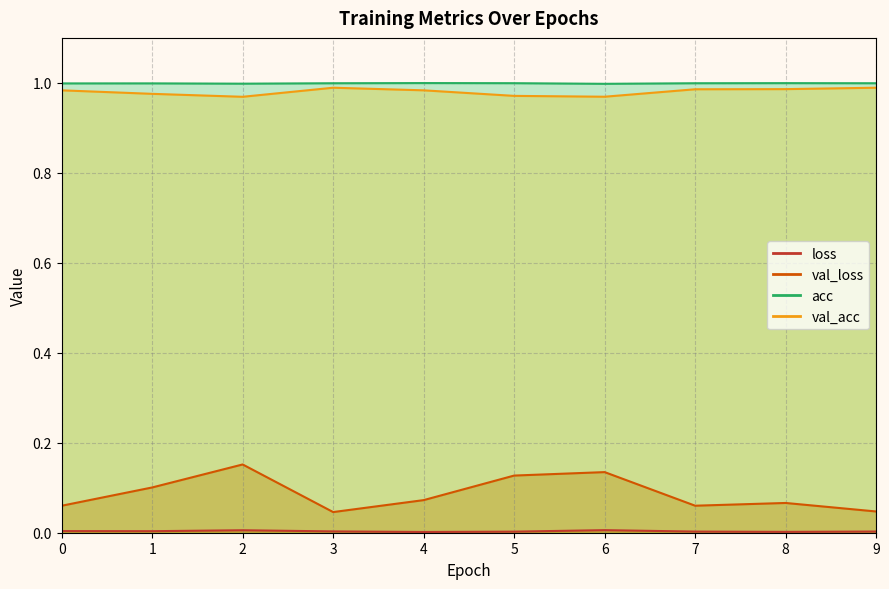

How many series are shown in this chart?

4